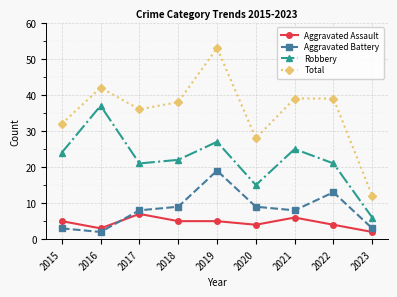

At how many categories does at least one series exceed 26?

8